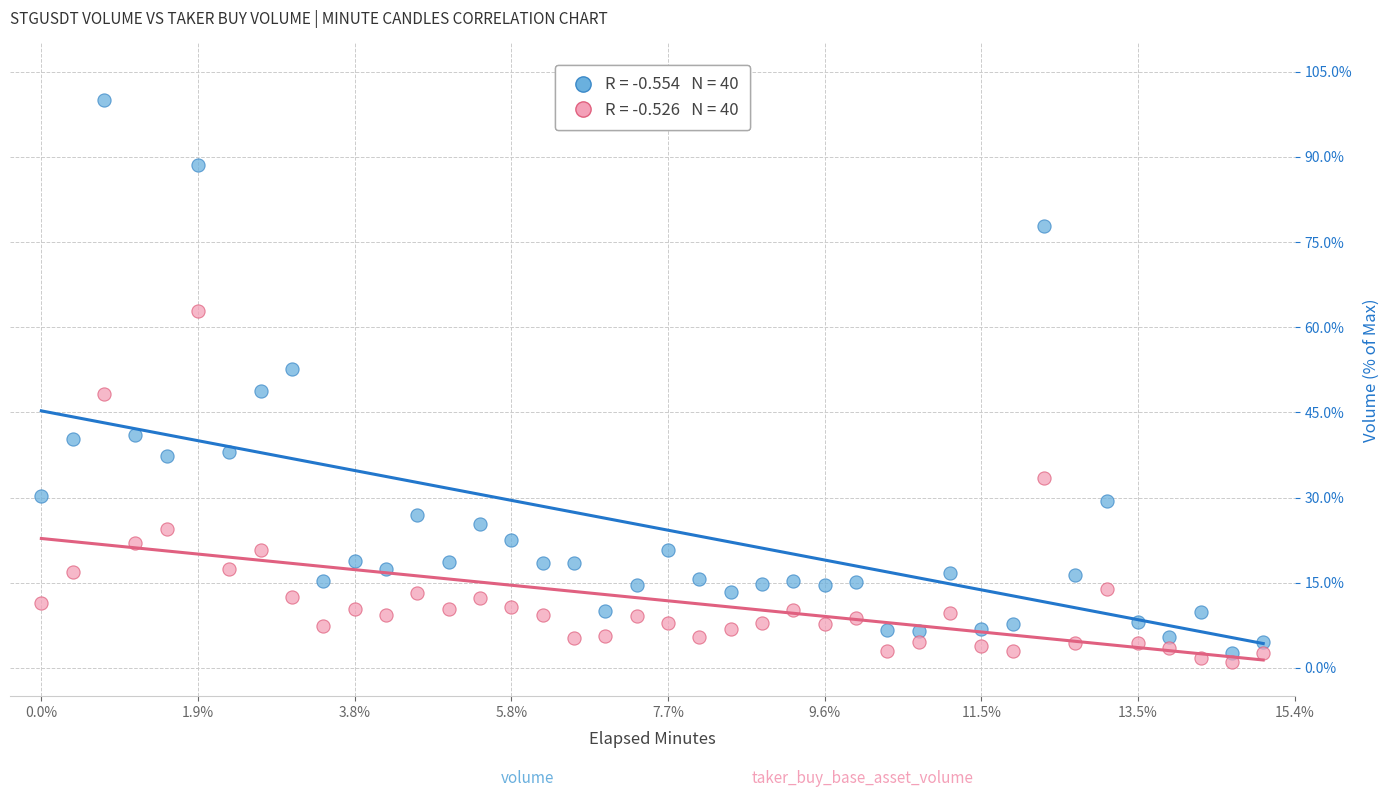

Across all data points, what is the range of Y values (max minus min)?

98.9